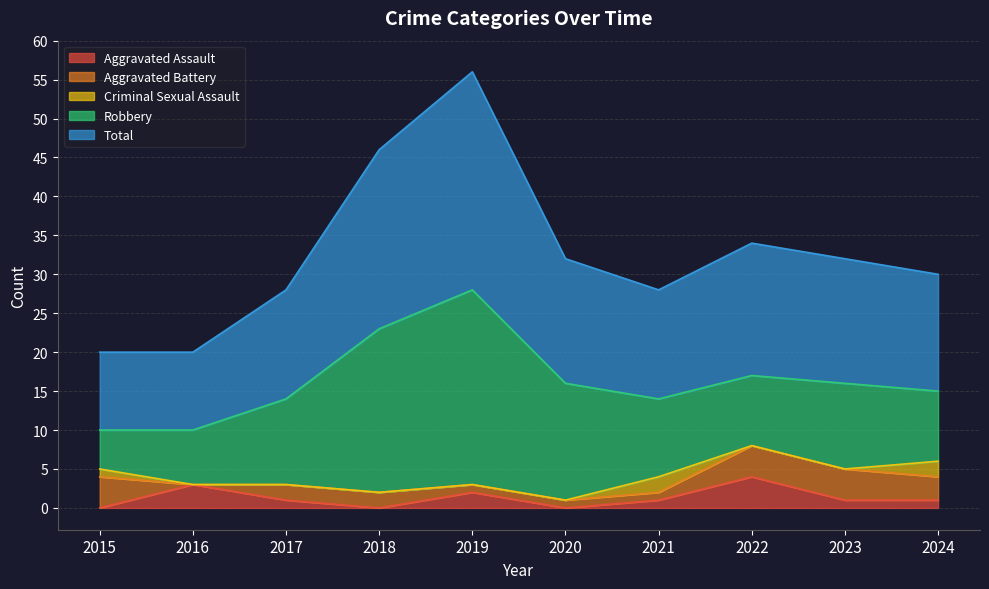

At which category does Total reach its first local valley?

2021